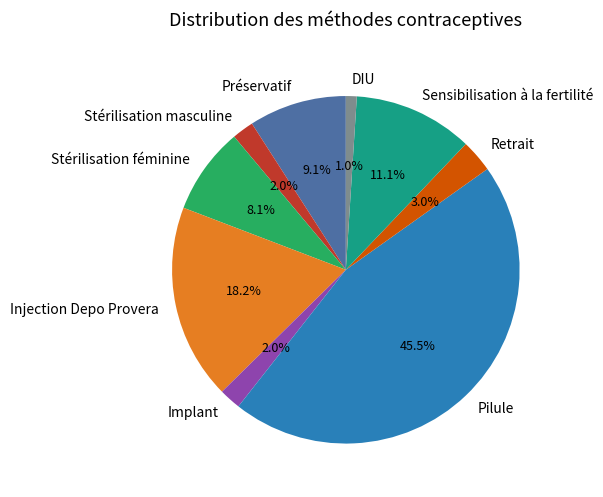

Is it true that Préservatif is 9% of the pie?

True